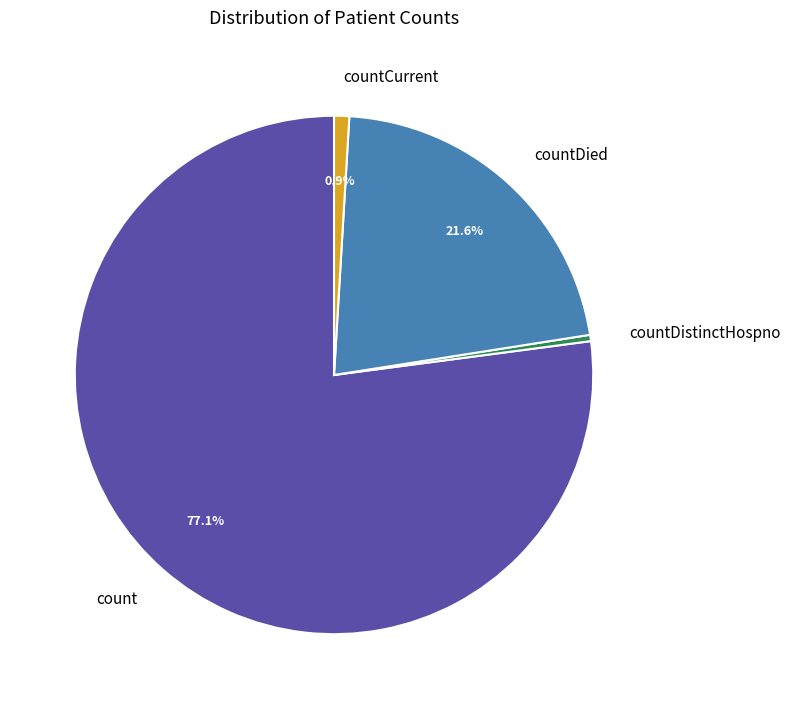

How many slices are in this pie chart?

4